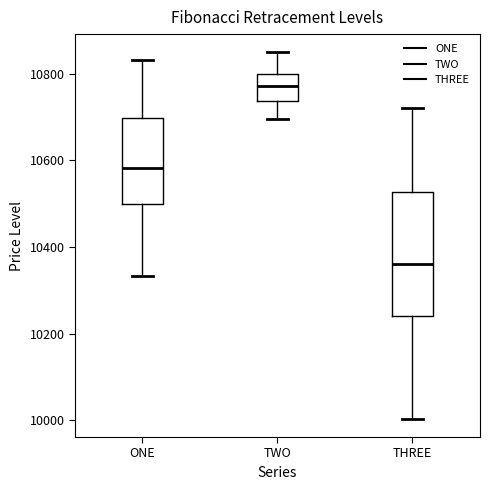

Reading left to right, transcribe this box plot: for each box, give where its median line is, the range the box spans, and where its two whiskers end, as read against the y-axis. The values are not printed on the chart, so give them approximately, as read against the axis.

ONE: median 10580, box 10500 to 10700, whiskers 10340 to 10840
TWO: median 10780, box 10740 to 10800, whiskers 10700 to 10840
THREE: median 10360, box 10240 to 10520, whiskers 10000 to 10720